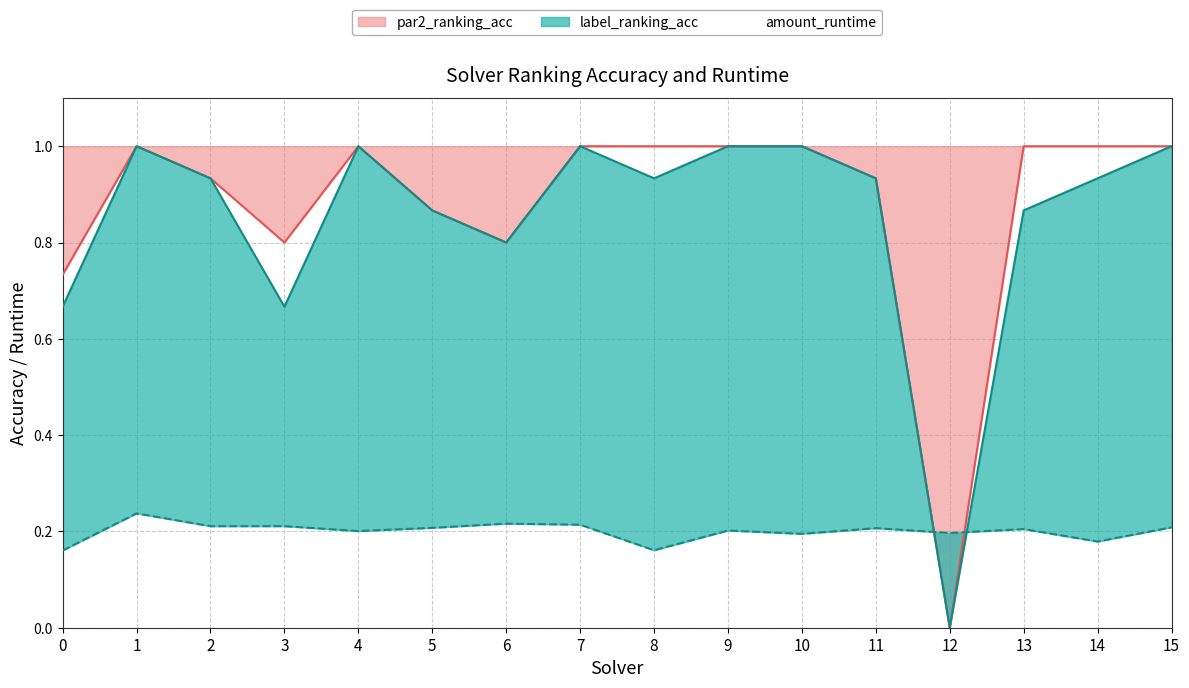

What is the total value across all series at 13?

2.1